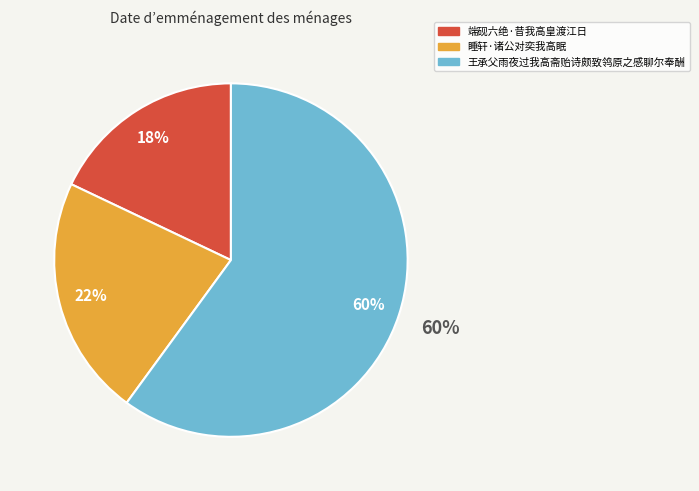

To the nearest percent, what portion does 睡轩·诸公对奕我高眠 represent?

22%